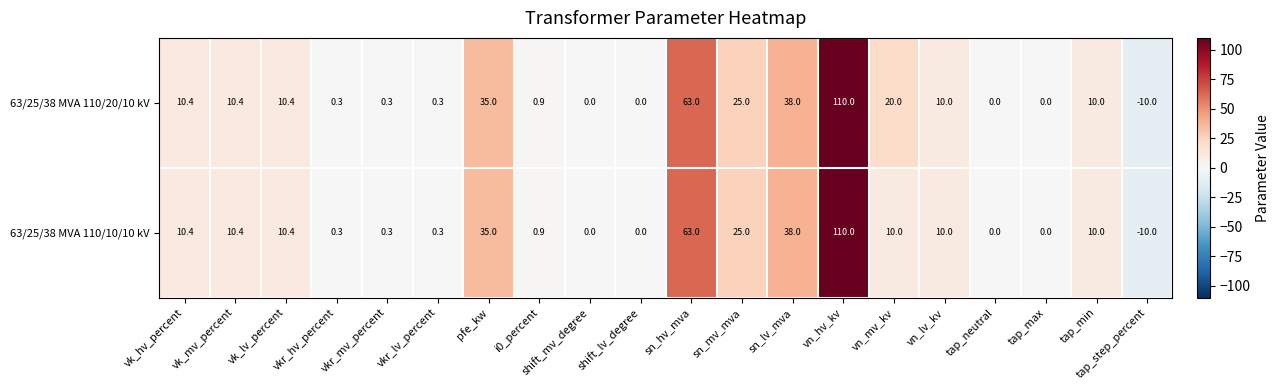

Where does the 63/25/38 MVA 110/20/10 kV series first go above 10?

vk_hv_percent